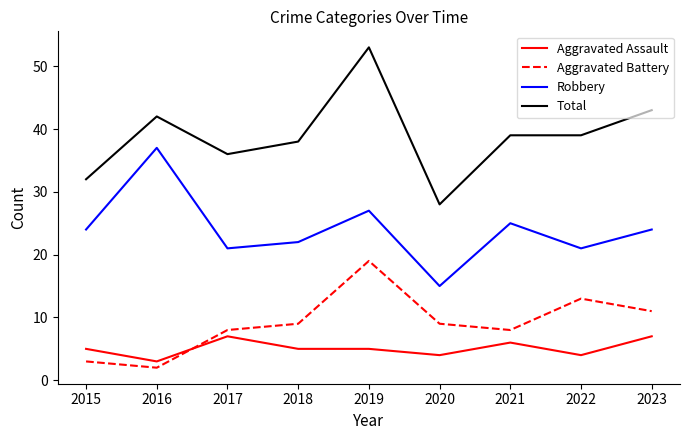

Which series has the largest total across all categories?

Total